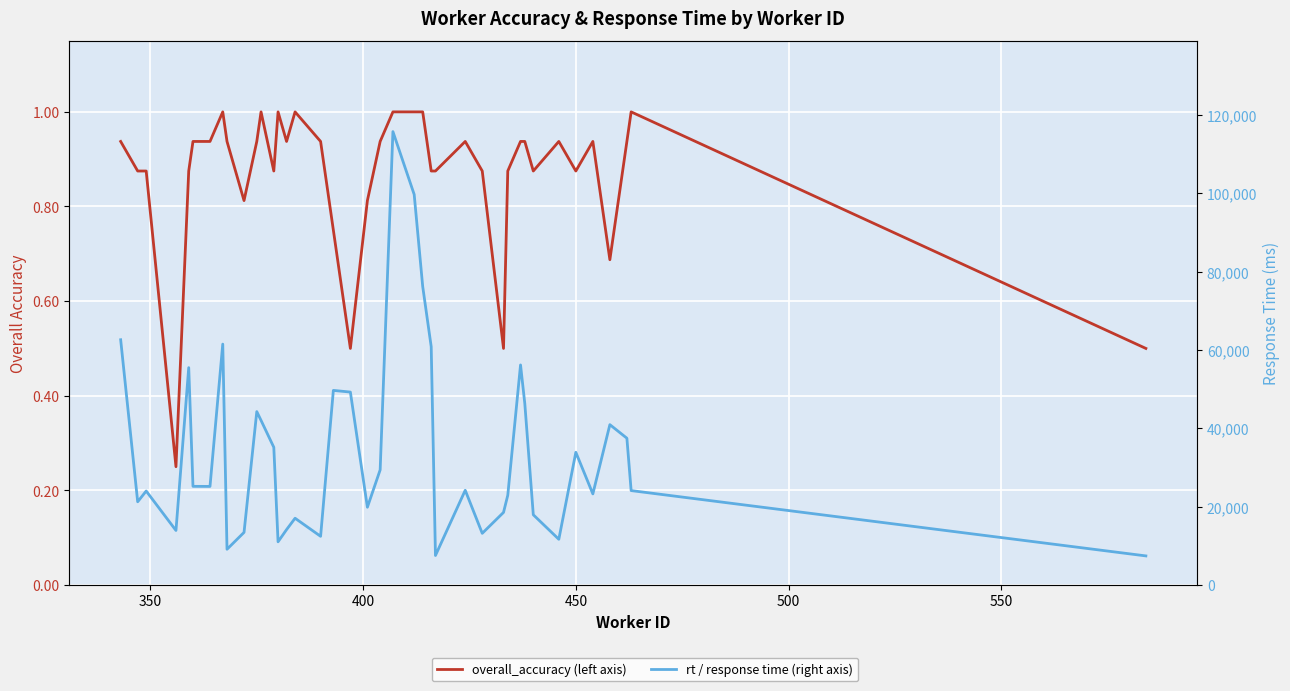

True or false: rt / response time (right axis) and overall_accuracy (left axis) cross at least once.

False